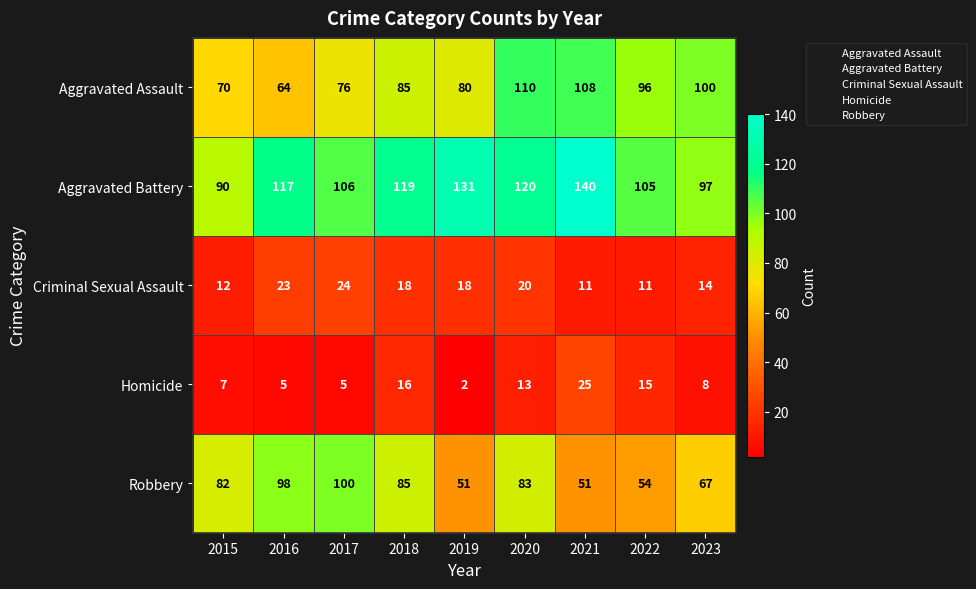

True or false: Aggravated Assault has a value of 123 at 2018.

False